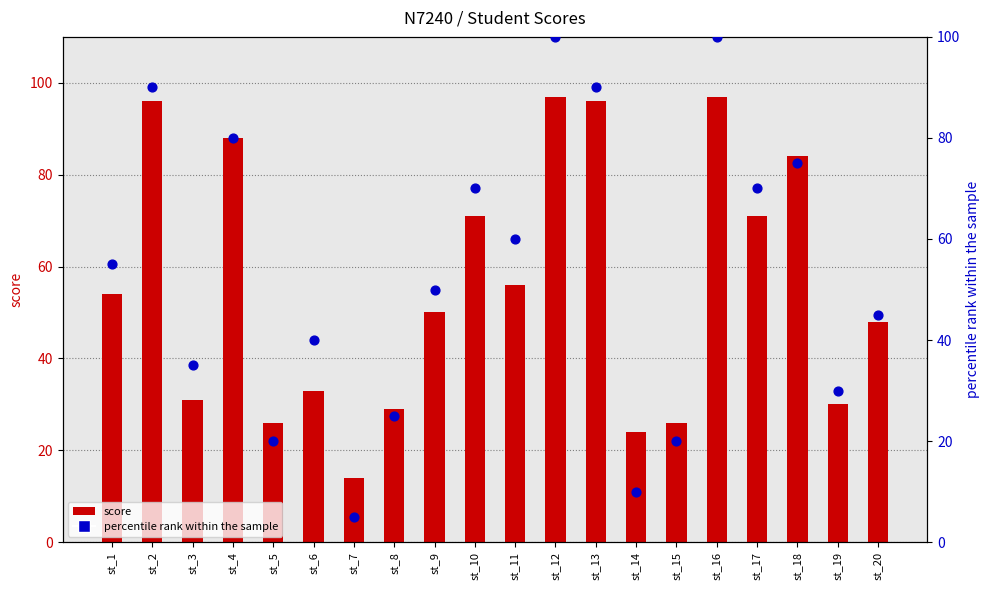

Which series reaches the minimum Y coordinate?

percentile rank within the sample